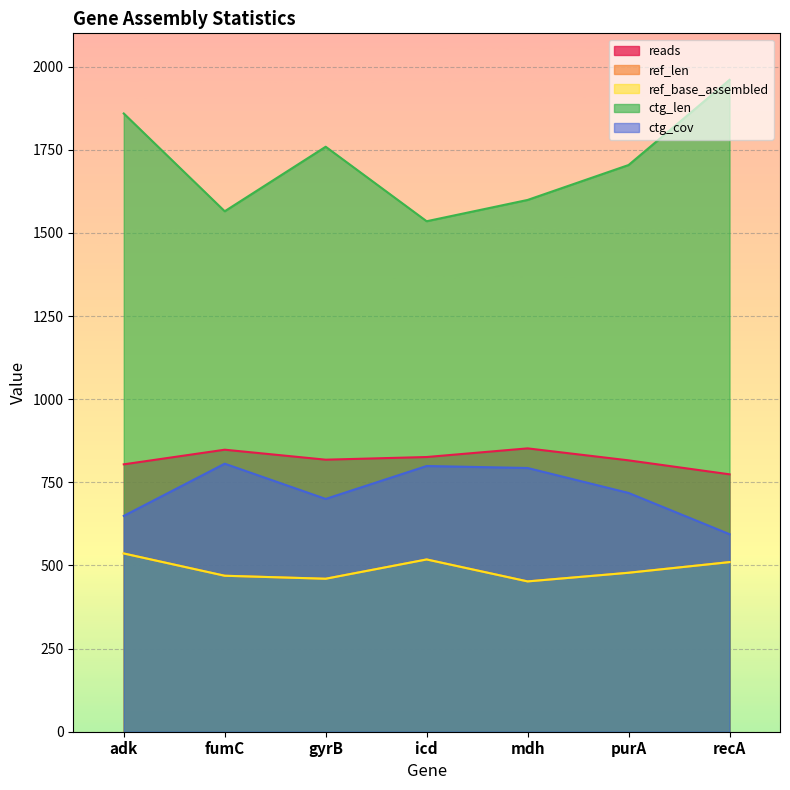

Which series has the largest range (max minus min)?

ctg_len